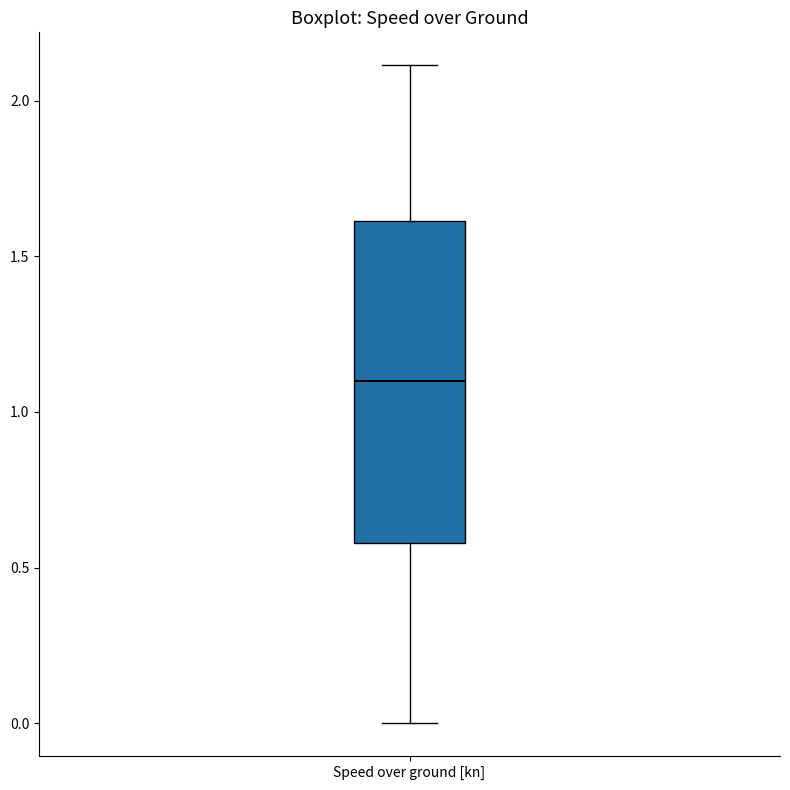

Where does the upper whisker of the box for Speed over ground [kn] end on the y-axis? The values are not printed on the chart, so give them approximately, as read against the axis.

2.1